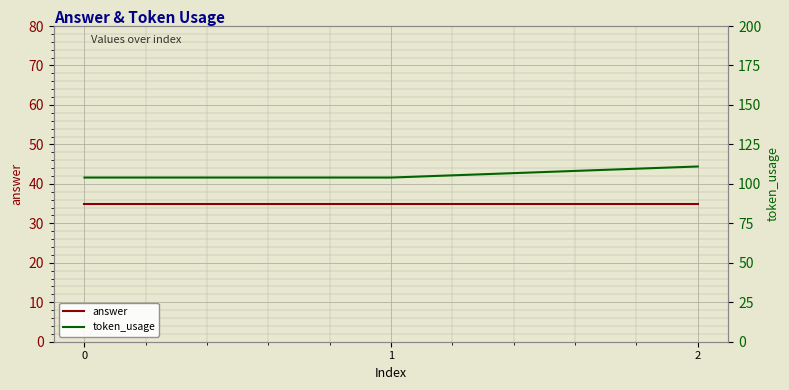

Is it true that token_usage equals 145 at 1?

False